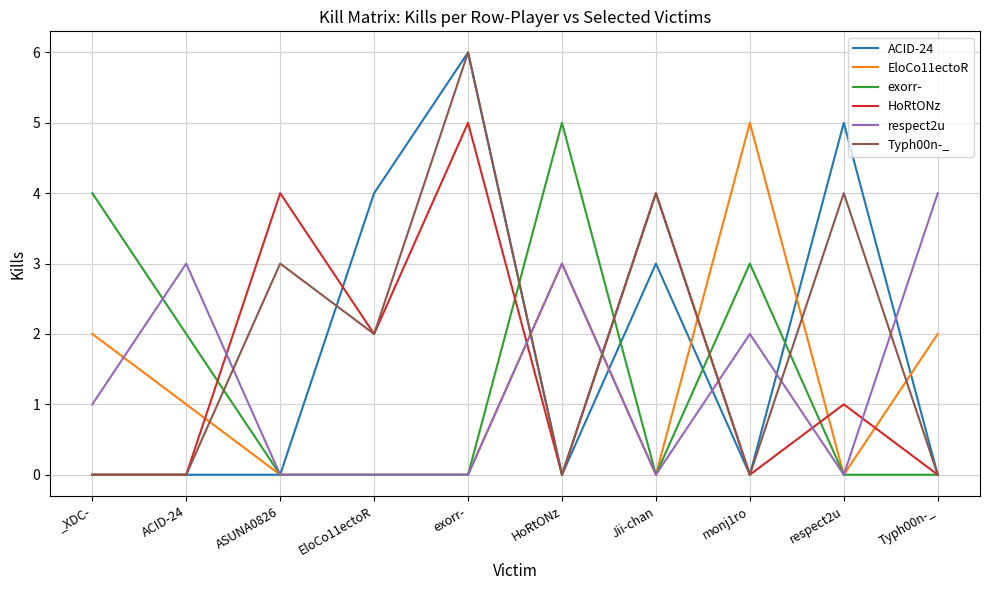

True or false: exorr- and respect2u cross at least once.

True